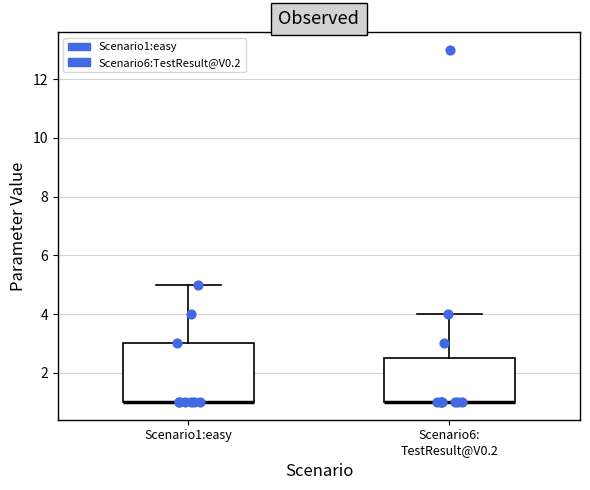

Reading left to right, transcribe this box plot: for each box, give where its median line is, the range the box spans, and where its two whiskers end, as read against the y-axis. The values are not printed on the chart, so give them approximately, as read against the axis.

Scenario1:easy: median 1.0 (drawn on the box's lower edge), box 1.0 to 3.0, whiskers 1.0 to 5.0
Scenario6: TestResult@V0.2: median 1.0 (drawn on the box's lower edge), box 1.0 to 2.6, whiskers 1.0 to 4.0